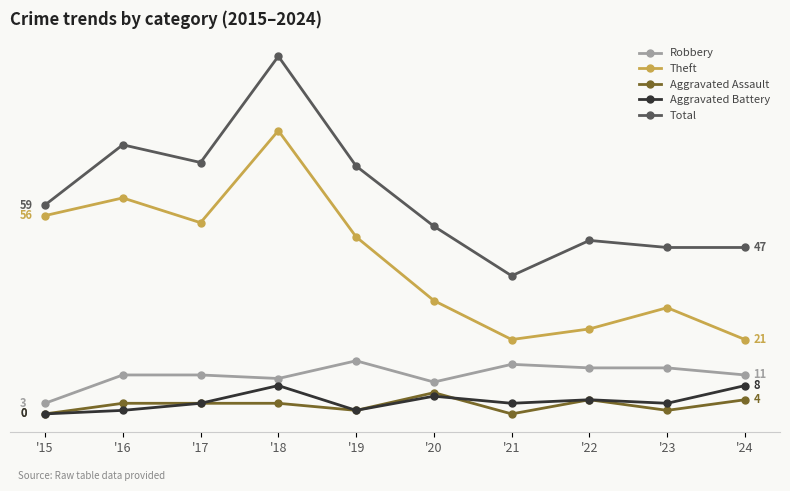

What is the average value of the Robbery series?

11